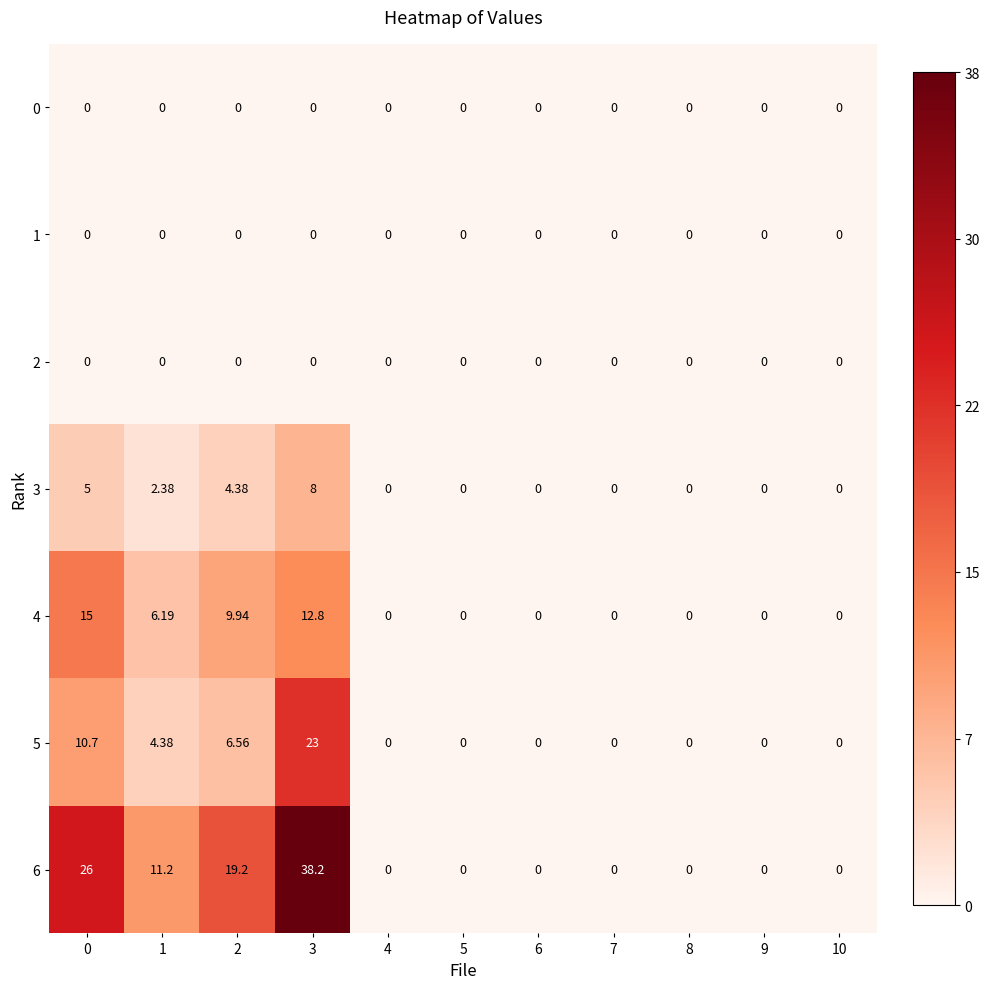

Reading left to right, transcribe all the data shown in this chart.

0: 0=0.0	1=0.0	2=0.0	3=0.0	4=0.0	5=0.0	6=0.0	7=0.0	8=0.0	9=0.0	10=0.0
1: 0=0.0	1=0.0	2=0.0	3=0.0	4=0.0	5=0.0	6=0.0	7=0.0	8=0.0	9=0.0	10=0.0
2: 0=0.0	1=0.0	2=0.0	3=0.0	4=0.0	5=0.0	6=0.0	7=0.0	8=0.0	9=0.0	10=0.0
3: 0=5.0	1=2.4	2=4.4	3=8.0	4=0.0	5=0.0	6=0.0	7=0.0	8=0.0	9=0.0	10=0.0
4: 0=15.0	1=6.2	2=9.9	3=12.8	4=0.0	5=0.0	6=0.0	7=0.0	8=0.0	9=0.0	10=0.0
5: 0=10.7	1=4.4	2=6.6	3=23.0	4=0.0	5=0.0	6=0.0	7=0.0	8=0.0	9=0.0	10=0.0
6: 0=26.0	1=11.2	2=19.2	3=38.2	4=0.0	5=0.0	6=0.0	7=0.0	8=0.0	9=0.0	10=0.0